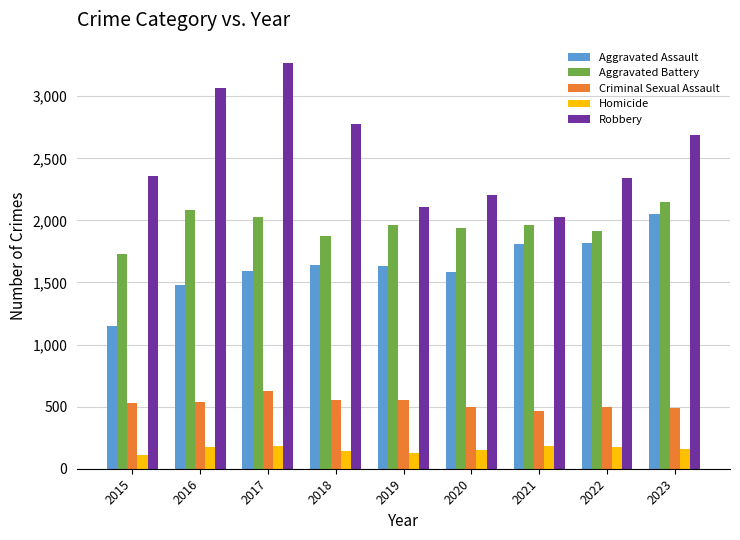

Are the bars grouped side by side (vs. stacked)?

Yes